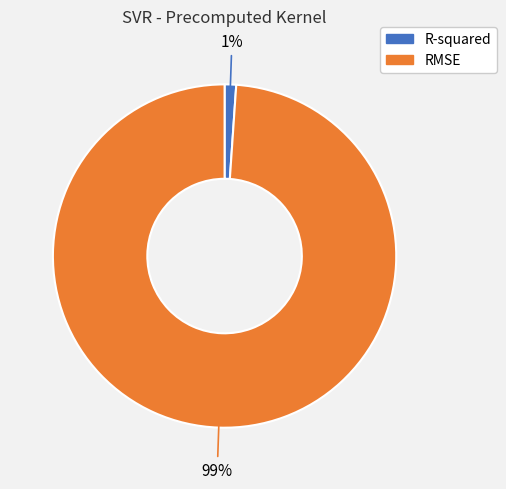

The RMSE slice represents 99% of the pie. True or false?

True